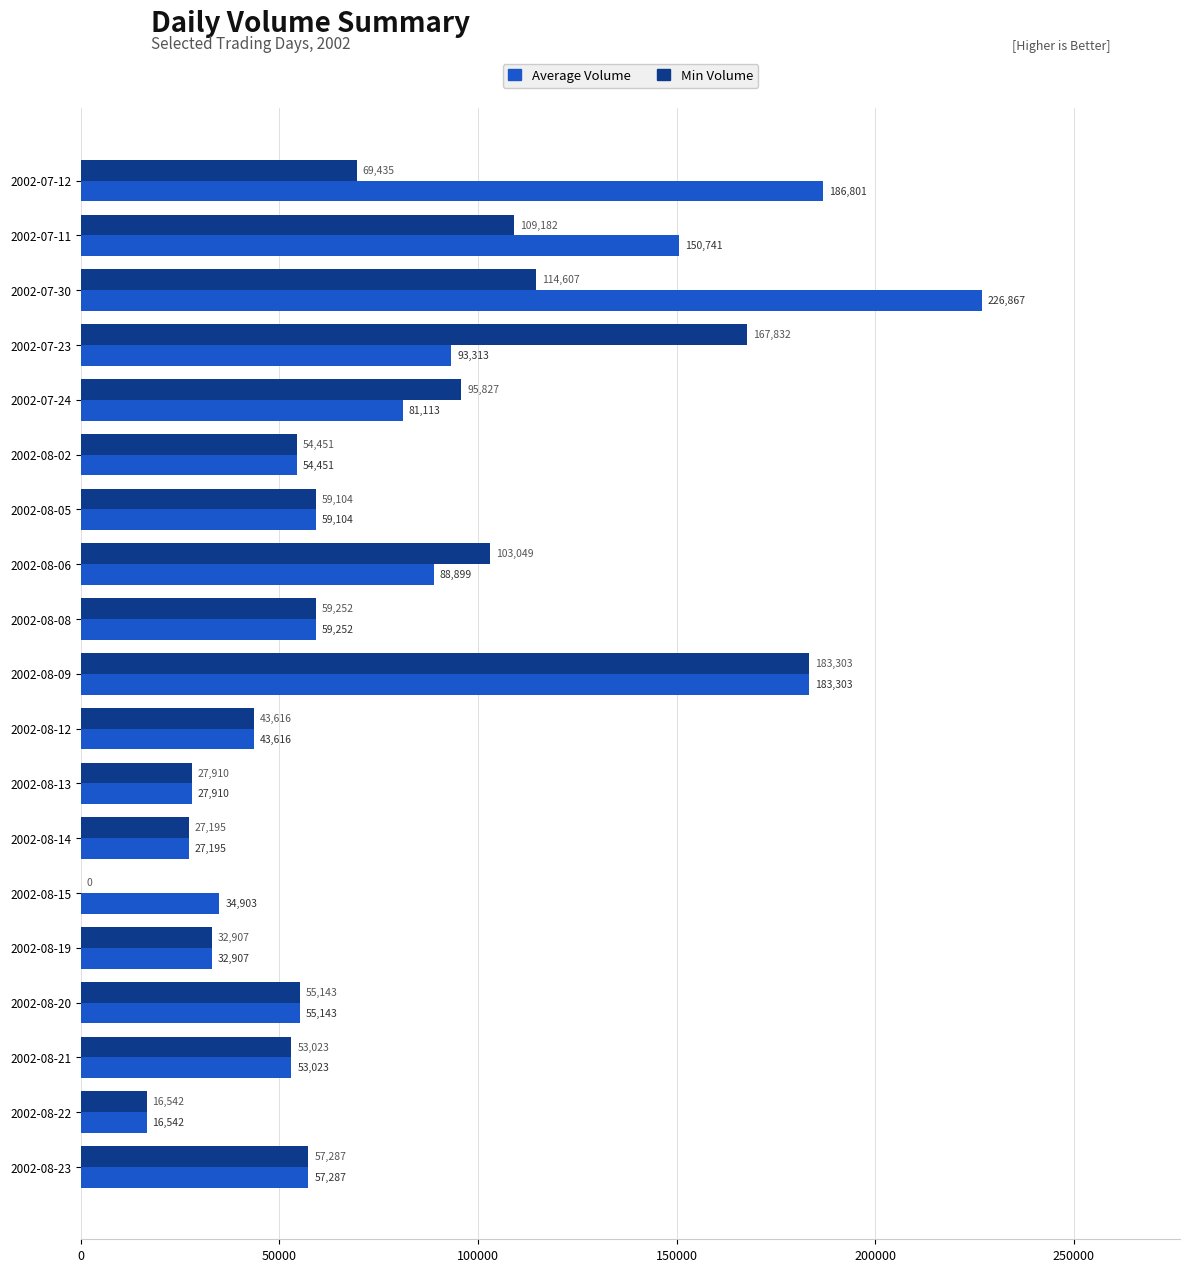

What is the total value across all series at 2002-07-12?

256236